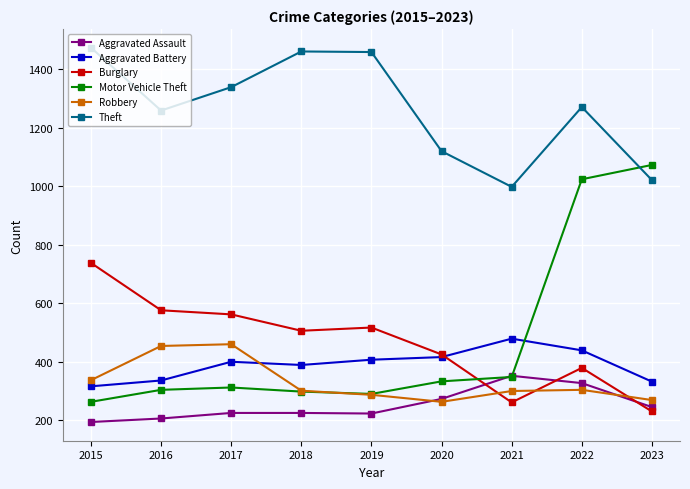

What is the sum of the Burglary values at 2018 and 2017?

1068